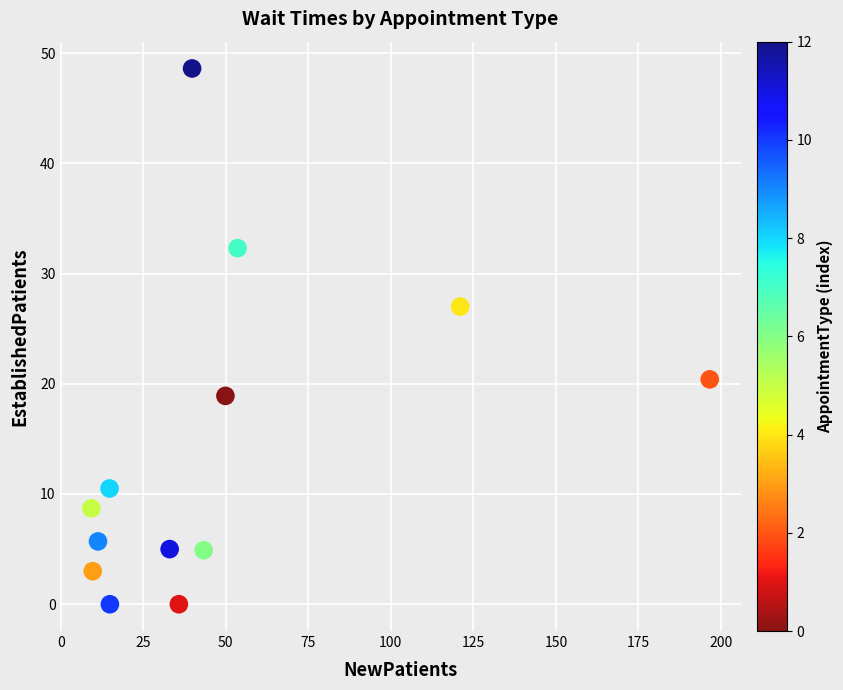

What is the range of X values (max minus min)?

187.3